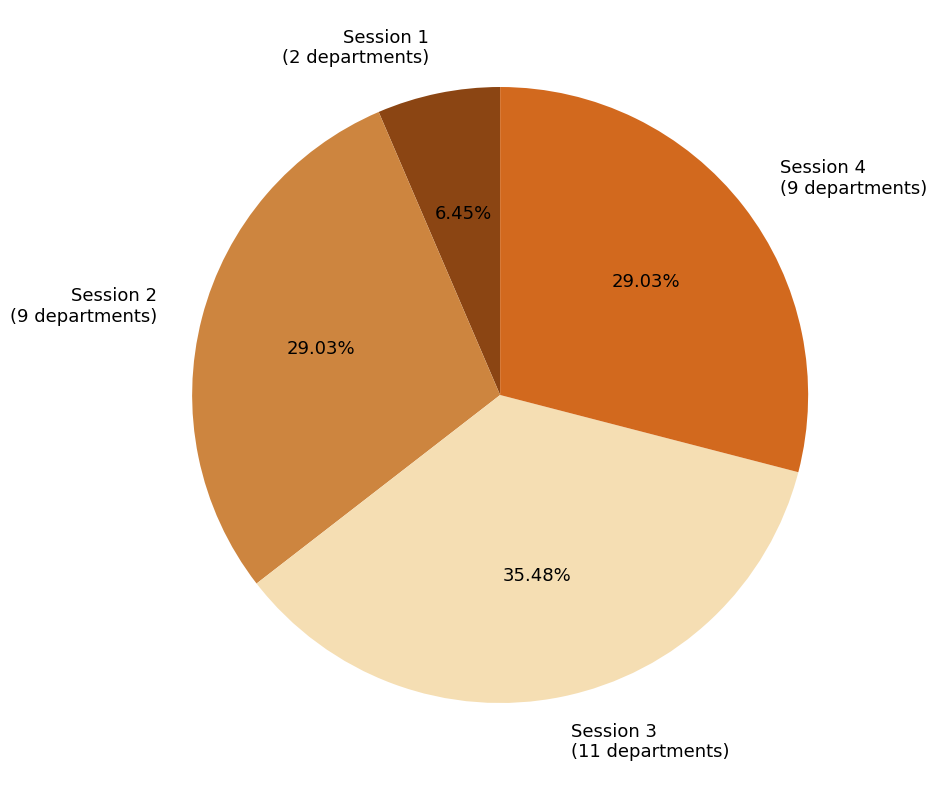

To the nearest percent, what percentage of the pie is Session 2?

29%